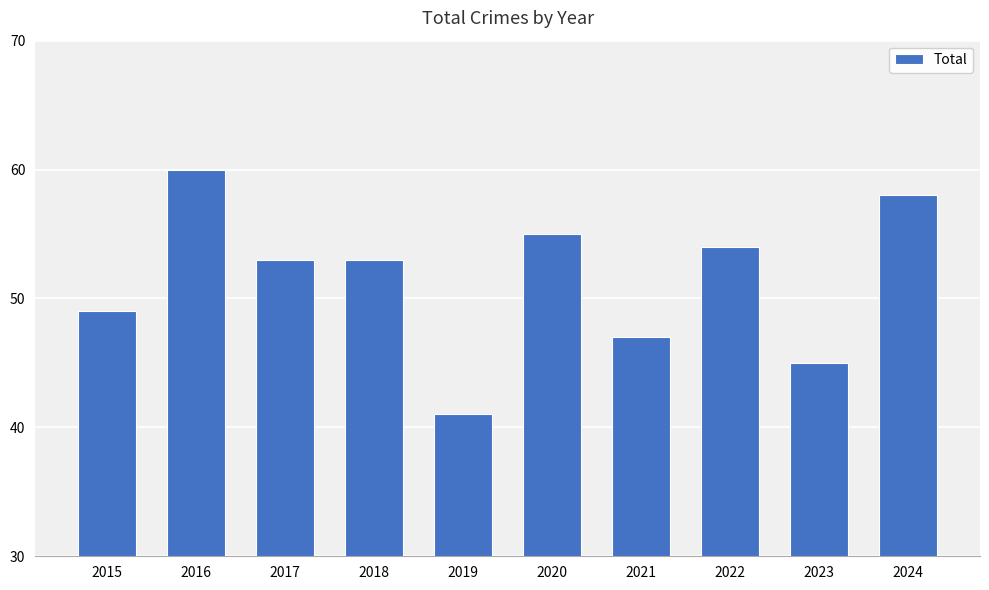

What is the maximum value shown in the chart?

60